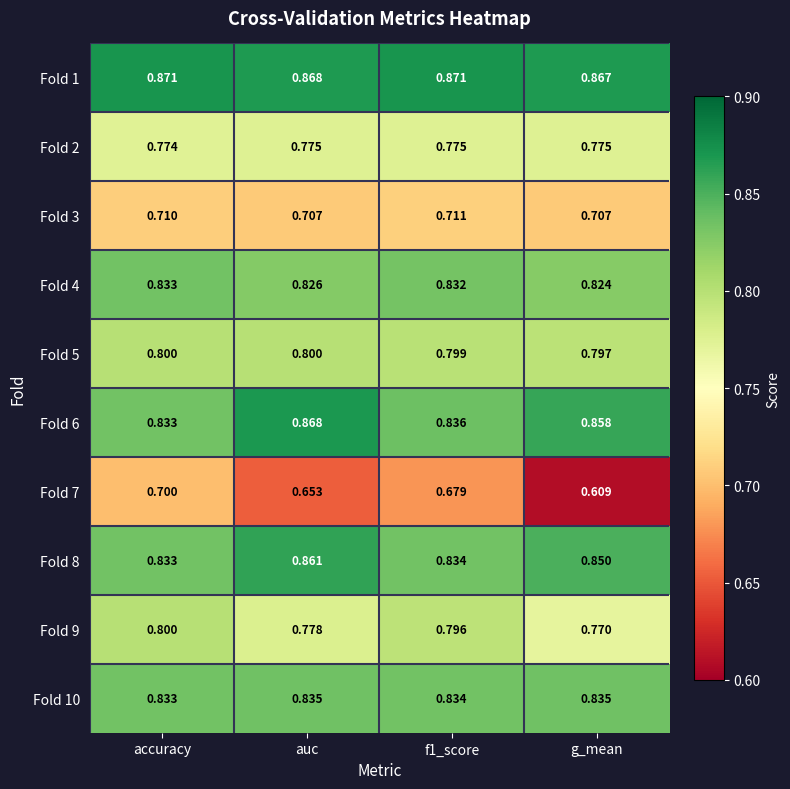

At which category is the sum across all series the highest?

accuracy